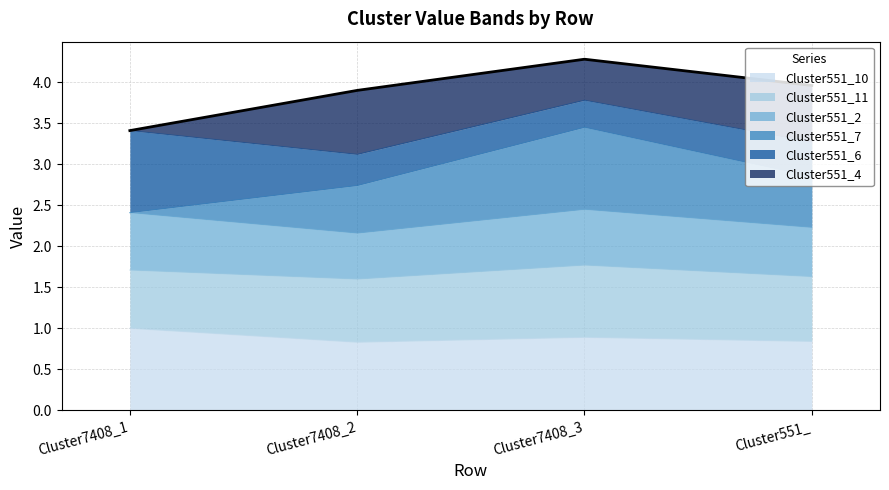

Does the chart have visible grid lines?

Yes